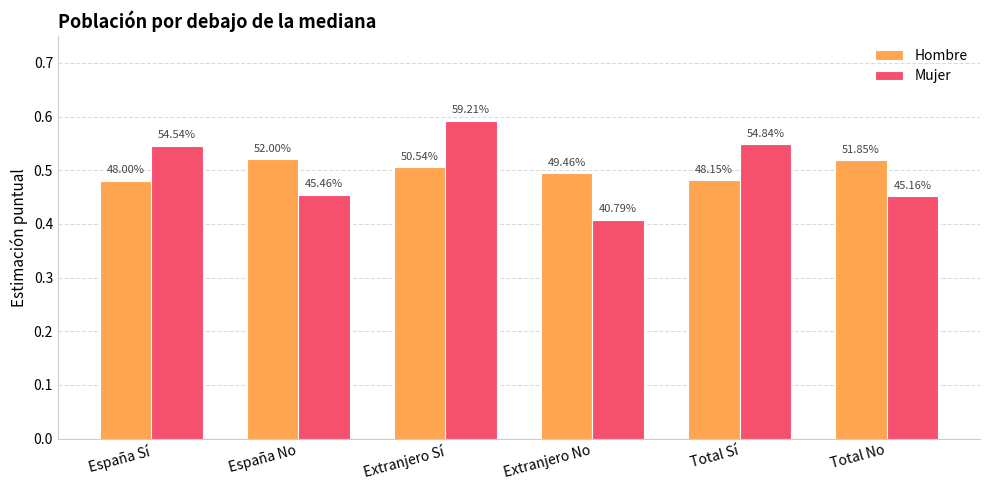

Which category has the highest value across all series?

Extranjero Sí